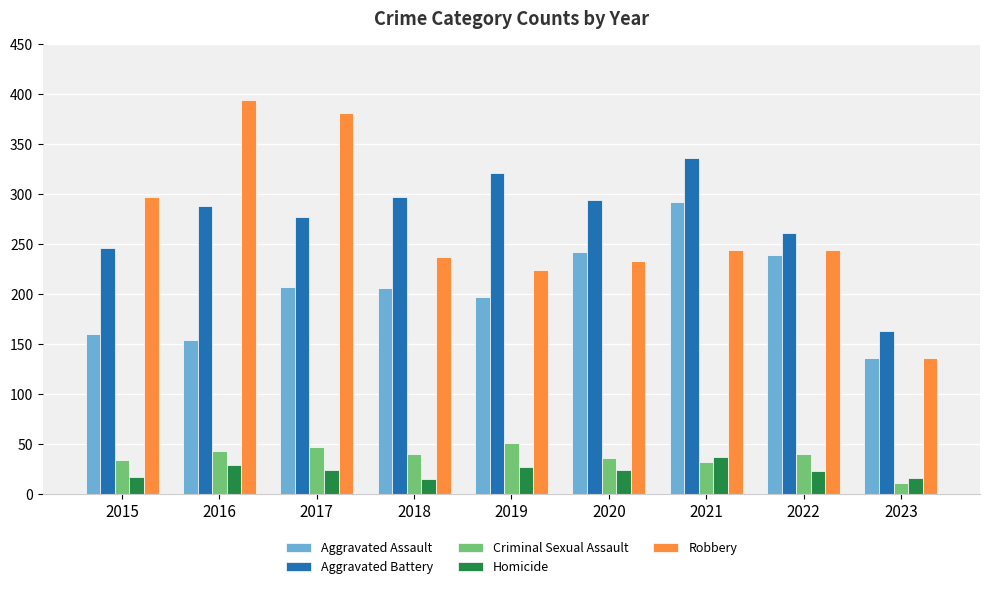

At which label does Aggravated Assault reach its minimum?

2023